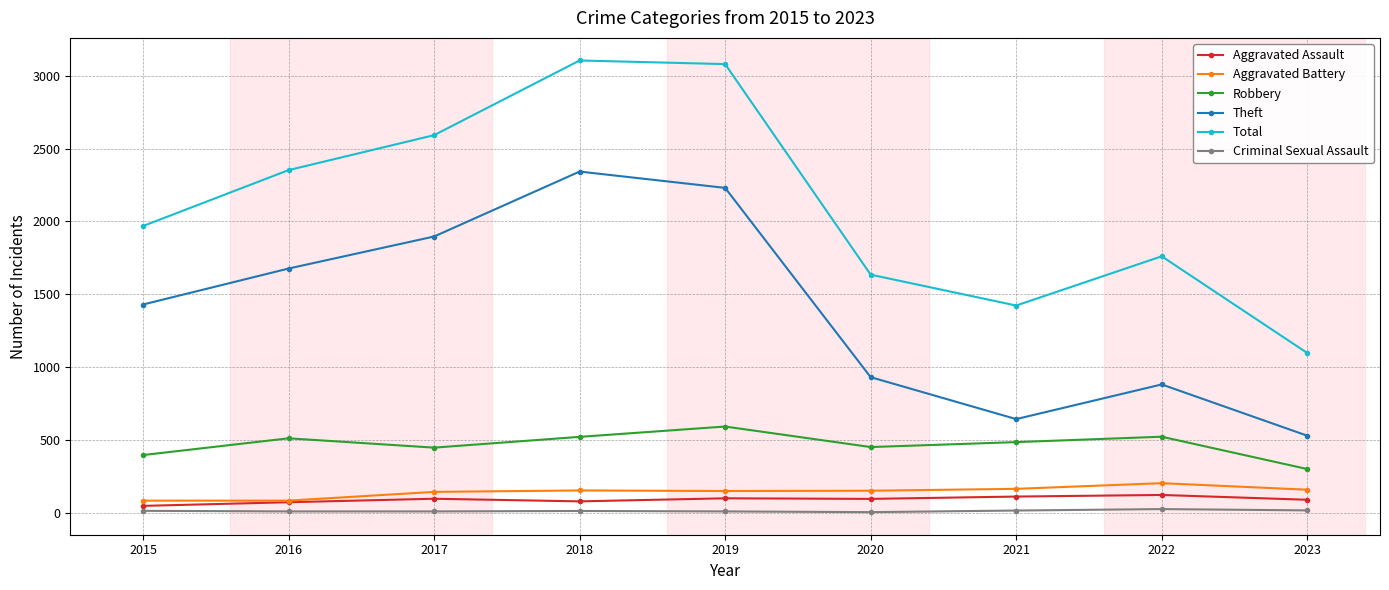

True or false: Criminal Sexual Assault and Robbery cross at least once.

False